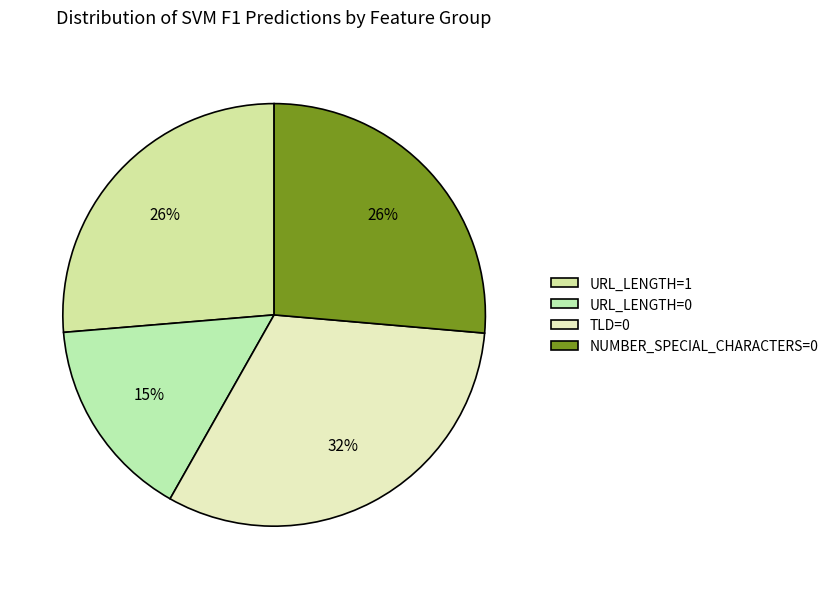

True or false: NUMBER_SPECIAL_CHARACTERS=0 accounts for 26% of the total.

True